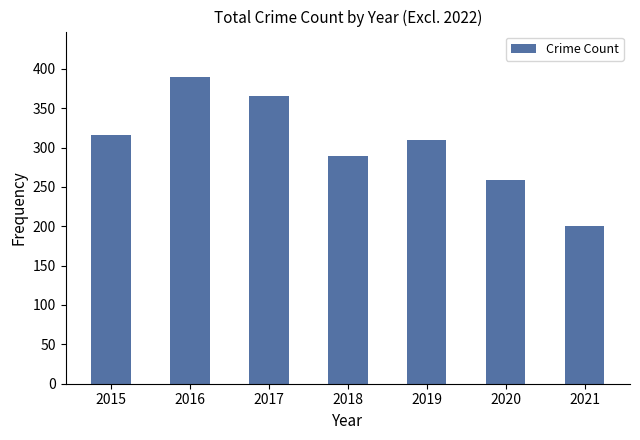

Is it true that the value at 2021 is 200?

True